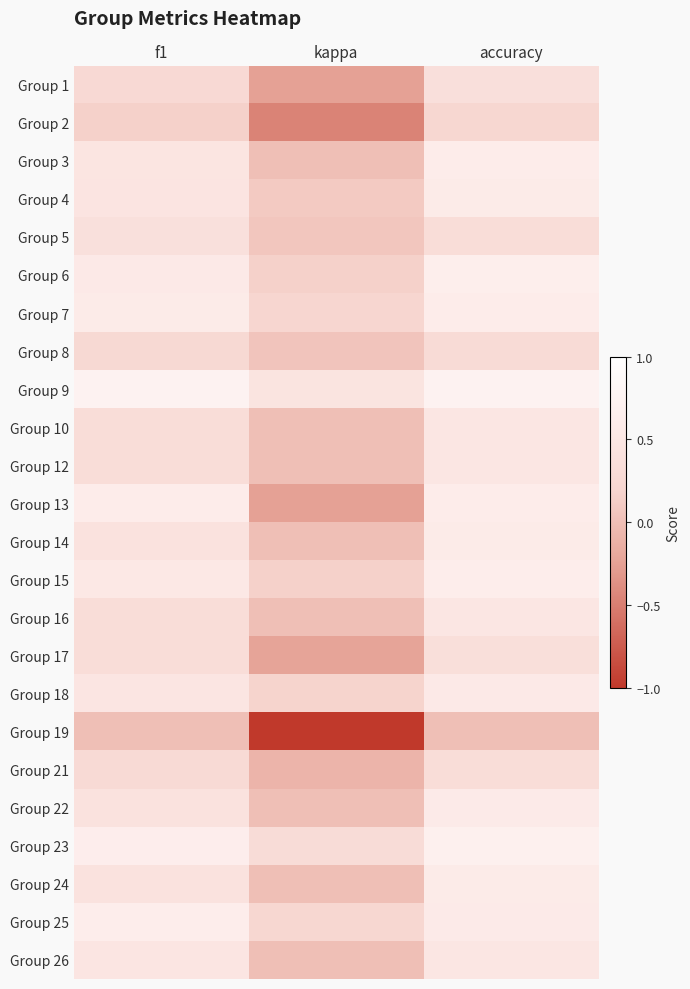

What is the total value across all series at kappa?

-0.4